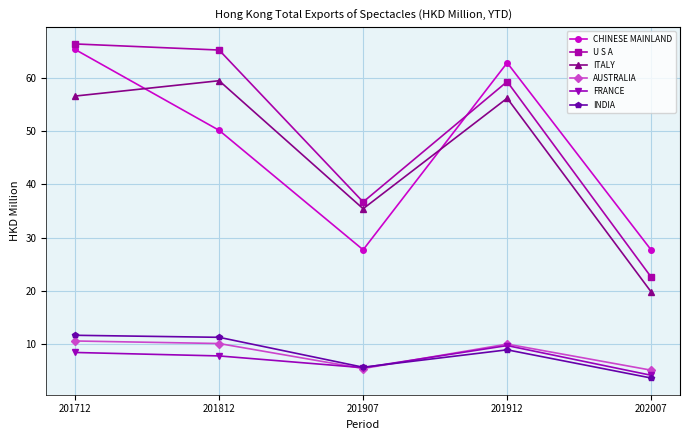

At which label does U S A reach its minimum?

202007